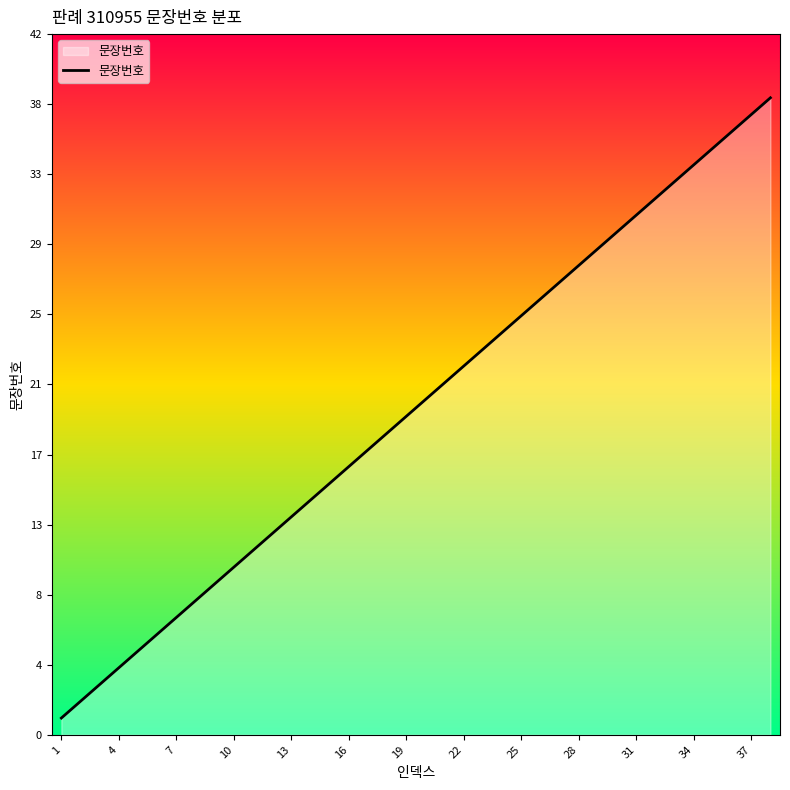

Is this an area chart (filled region under the line)?

Yes